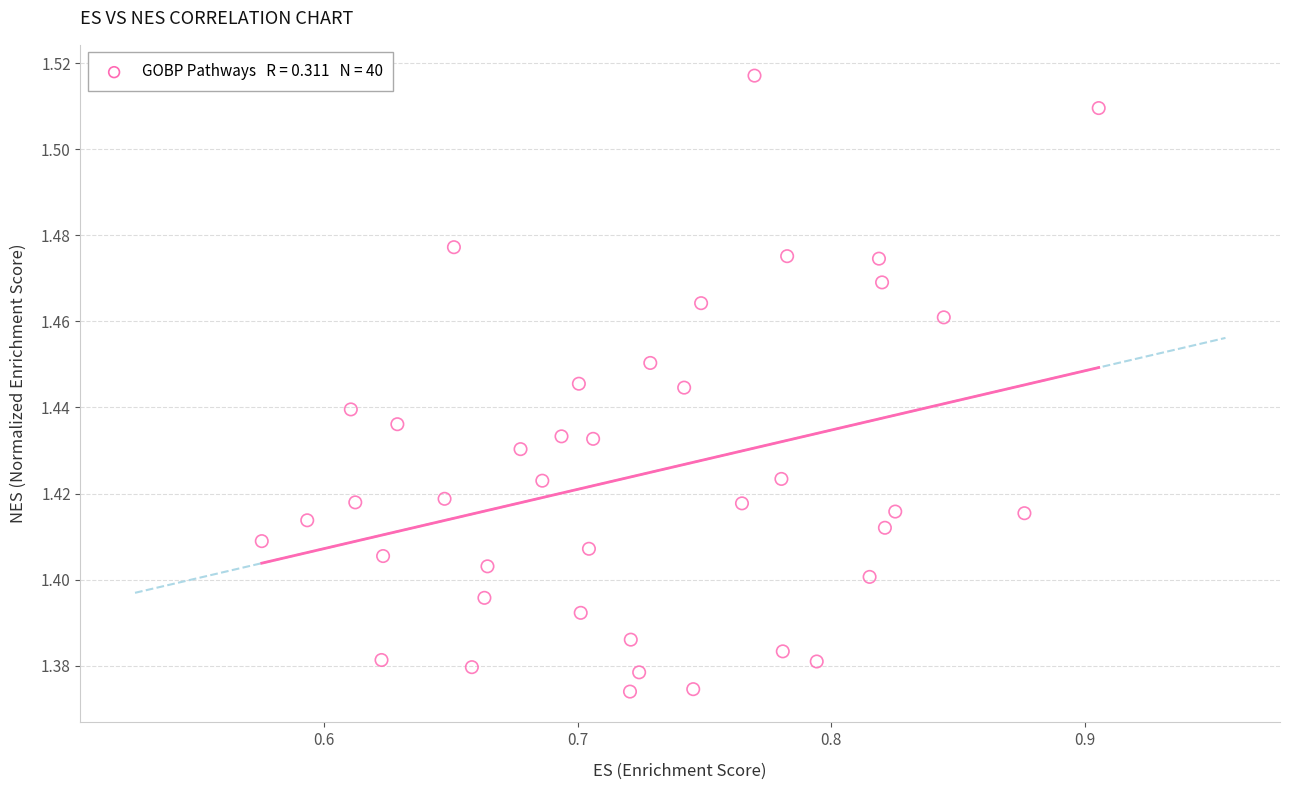

What is the range of X values (max minus min)?

0.3